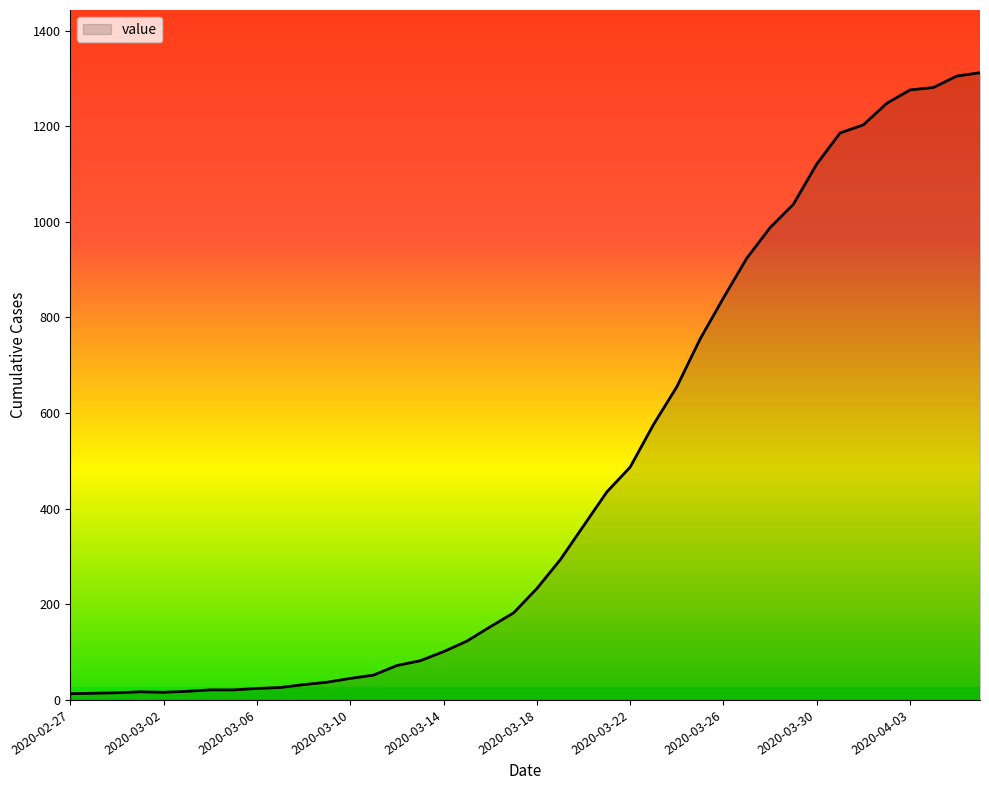

What is the difference between the maximum and minimum values?

1299